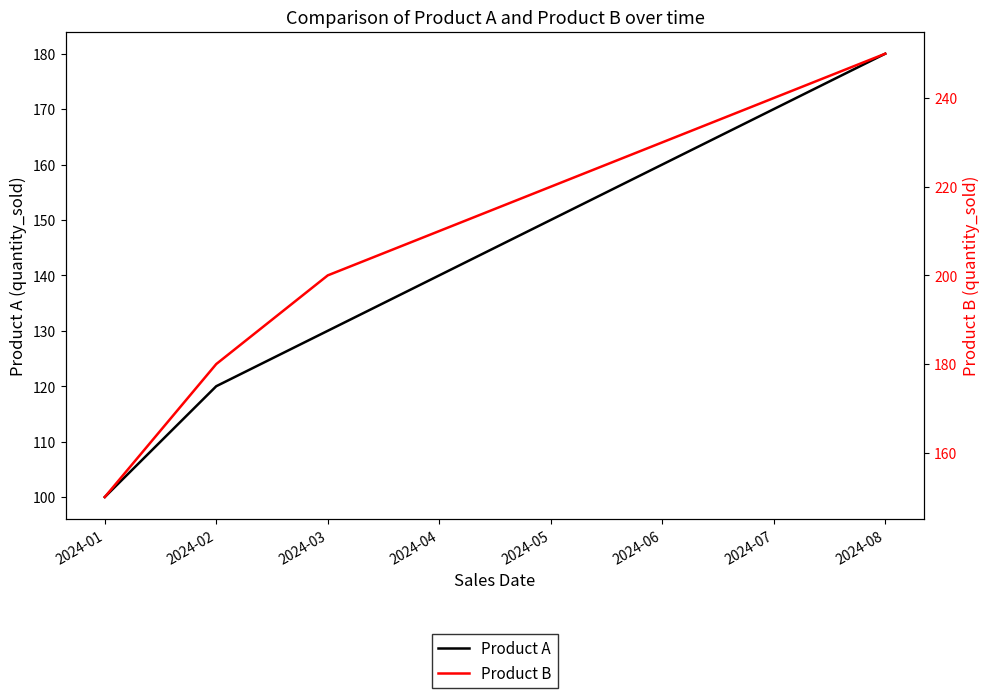

Is it true that Product A equals 170 at 2024-07?

True